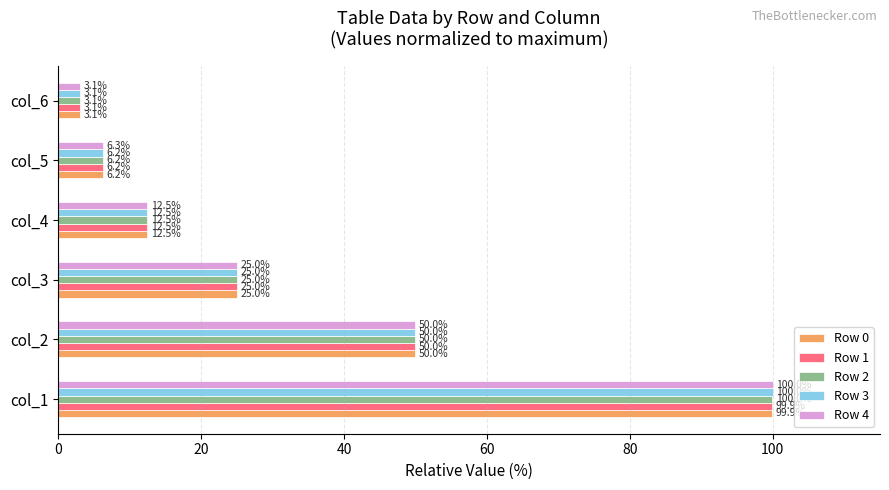

Rank the series by their average value, from lowest to highest.

Row 0, Row 1, Row 2, Row 3, Row 4